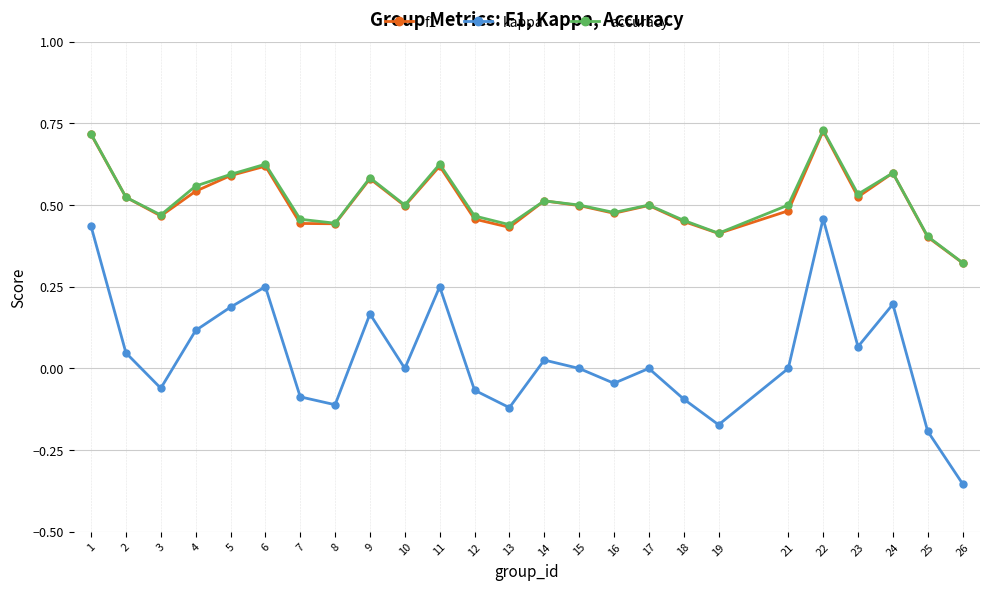

How many series are shown in this chart?

3